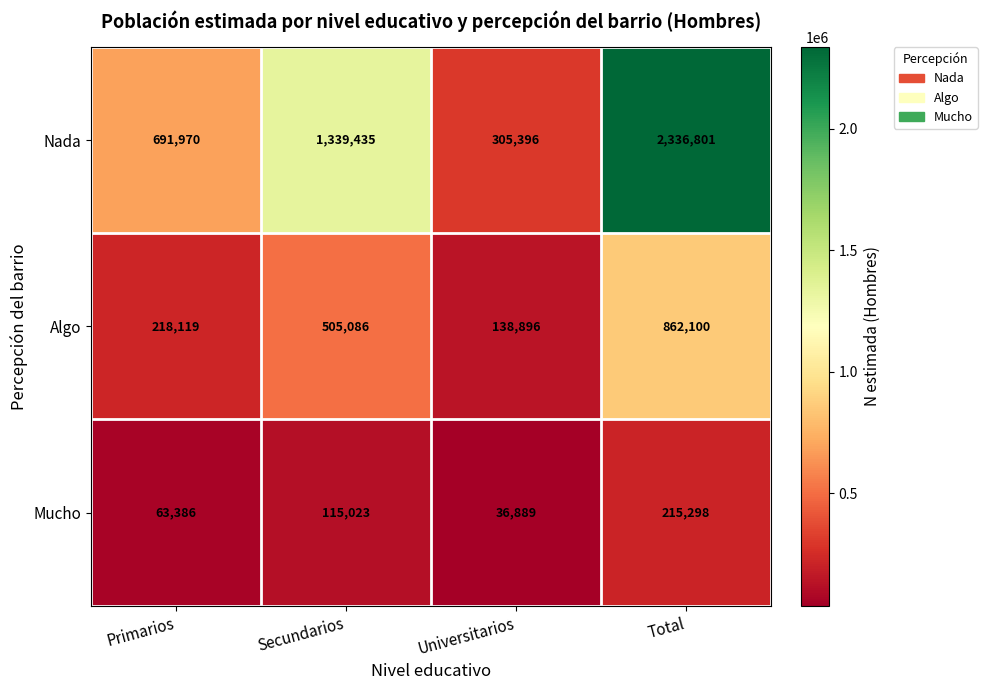

Which series has the largest range (max minus min)?

Nada